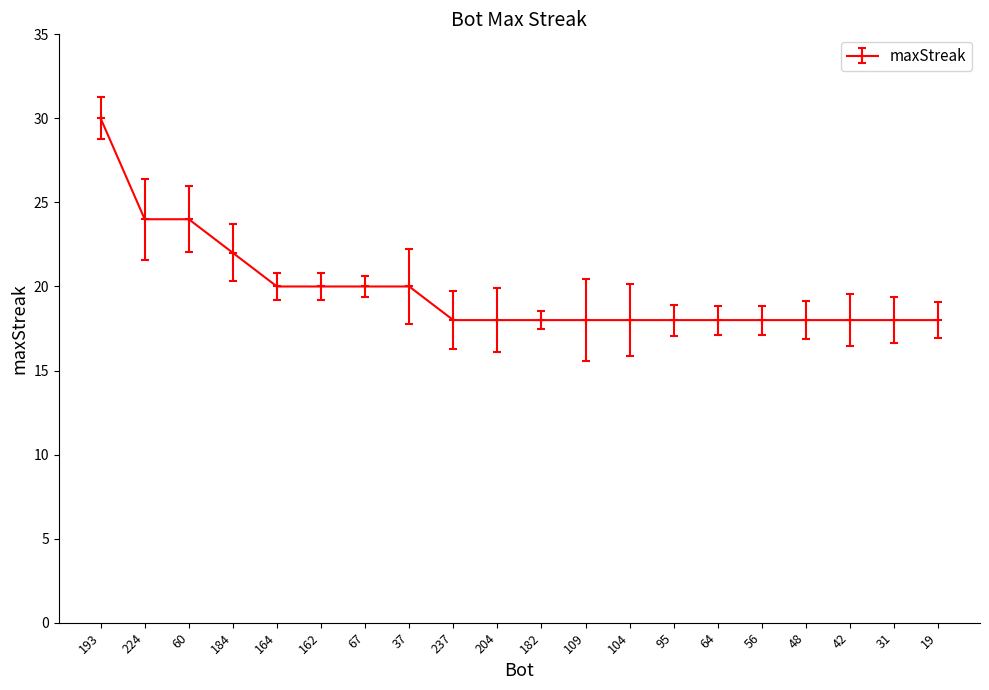

How many data points does each series have?

20